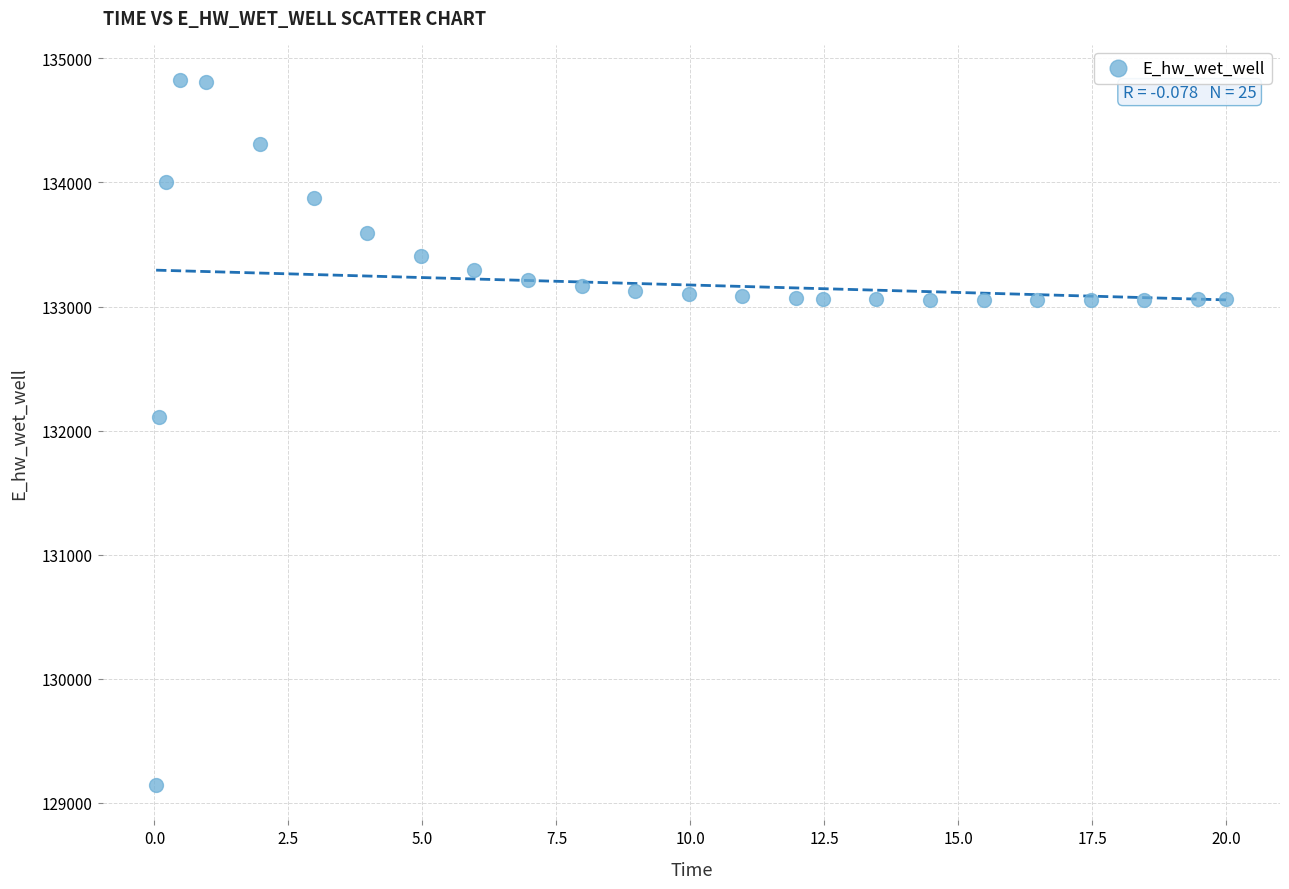

What is the range of Y values (max minus min)?

5681.6